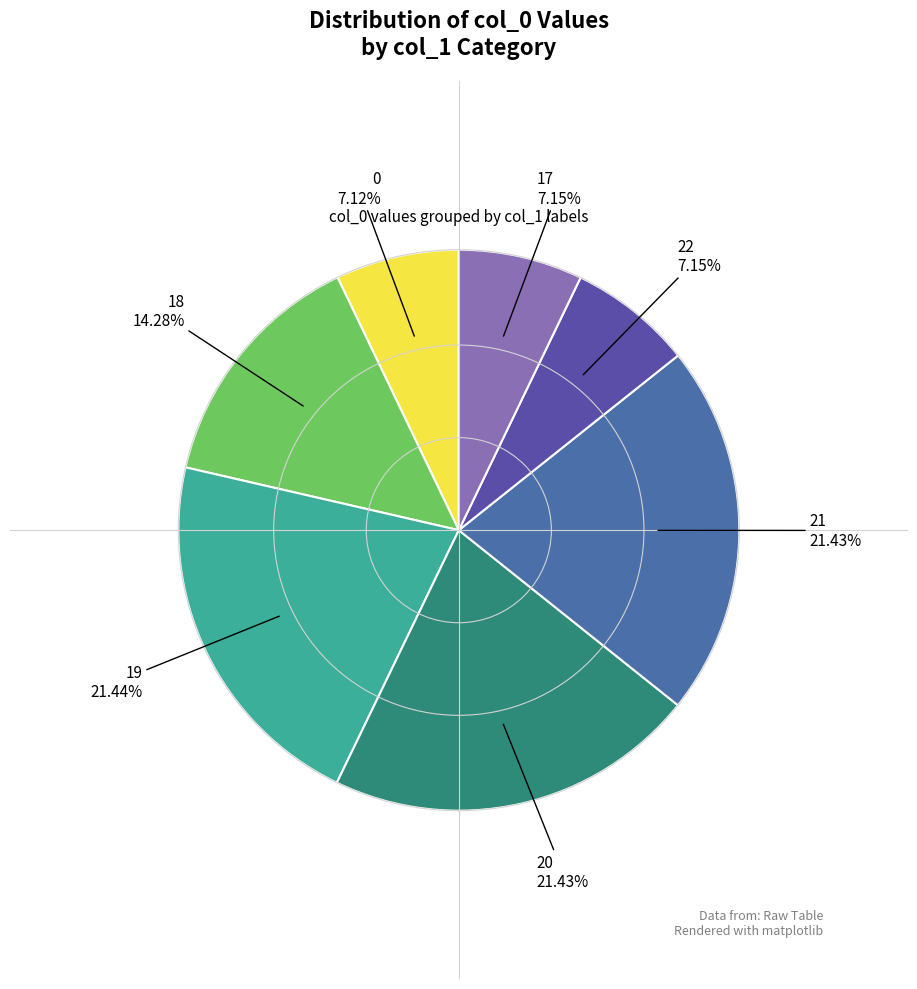

Count the number of slices in the pie.

7